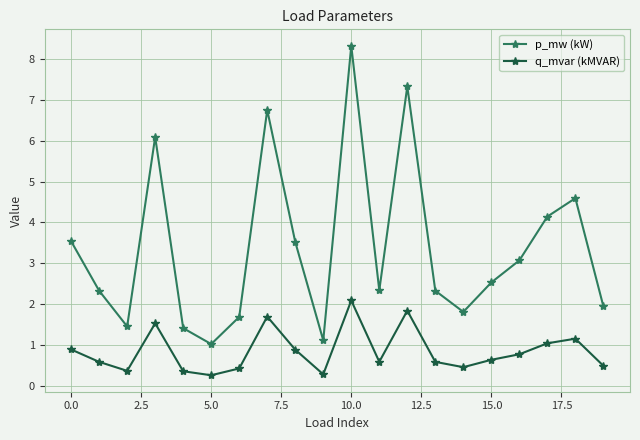

At how many categories does at least one series exceed 5?

4